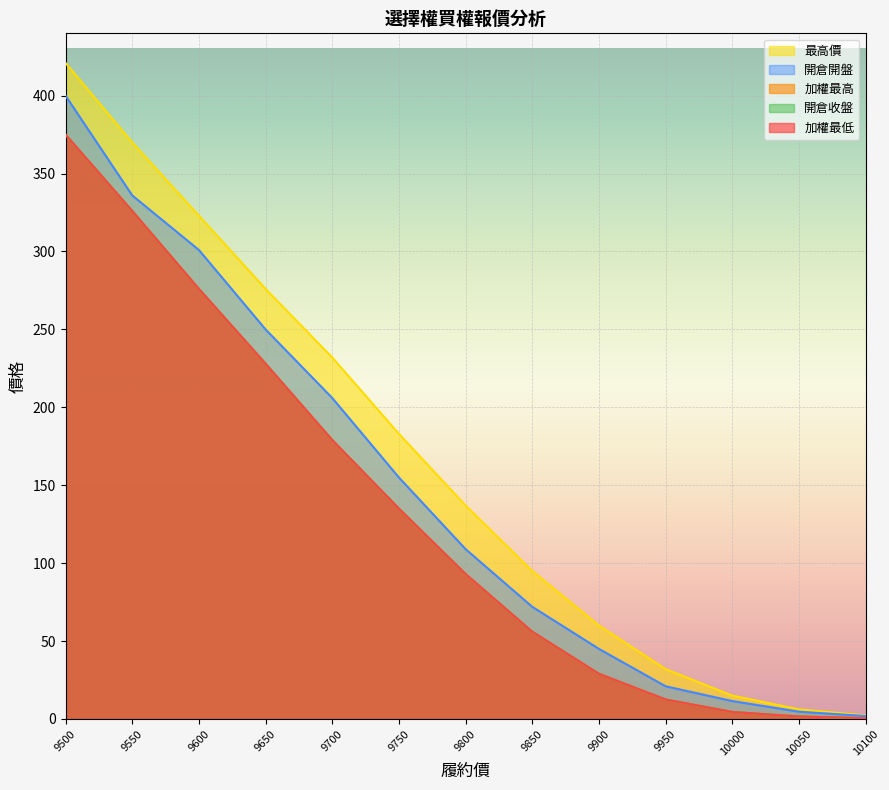

Reading right to left, extract all data points from this chart.

加權最低: 10100=0.5	10050=1.6	10000=4.5	9950=12.5	9900=29.0	9850=56.0	9800=93.0	9750=135.0	9700=179.0	9650=228.0	9600=276.0	9550=326.0	9500=375.0
加權最高: 10100=0.5	10050=1.6	10000=4.5	9950=12.5	9900=29.0	9850=56.0	9800=93.0	9750=135.0	9700=179.0	9650=228.0	9600=276.0	9550=326.0	9500=375.0
最高價: 10100=2.3	10050=6.2	10000=15.0	9950=32.0	9900=60.0	9850=95.0	9800=137.0	9750=183.0	9700=232.0	9650=276.0	9600=323.0	9550=370.0	9500=421.0
開倉收盤: 10100=0.5	10050=1.6	10000=4.5	9950=12.5	9900=29.0	9850=56.0	9800=93.0	9750=135.0	9700=179.0	9650=228.0	9600=276.0	9550=326.0	9500=375.0
開倉開盤: 10100=1.9	10050=4.7	10000=11.5	9950=21.0	9900=45.0	9850=72.0	9800=109.0	9750=155.0	9700=206.0	9650=250.0	9600=301.0	9550=336.0	9500=400.0